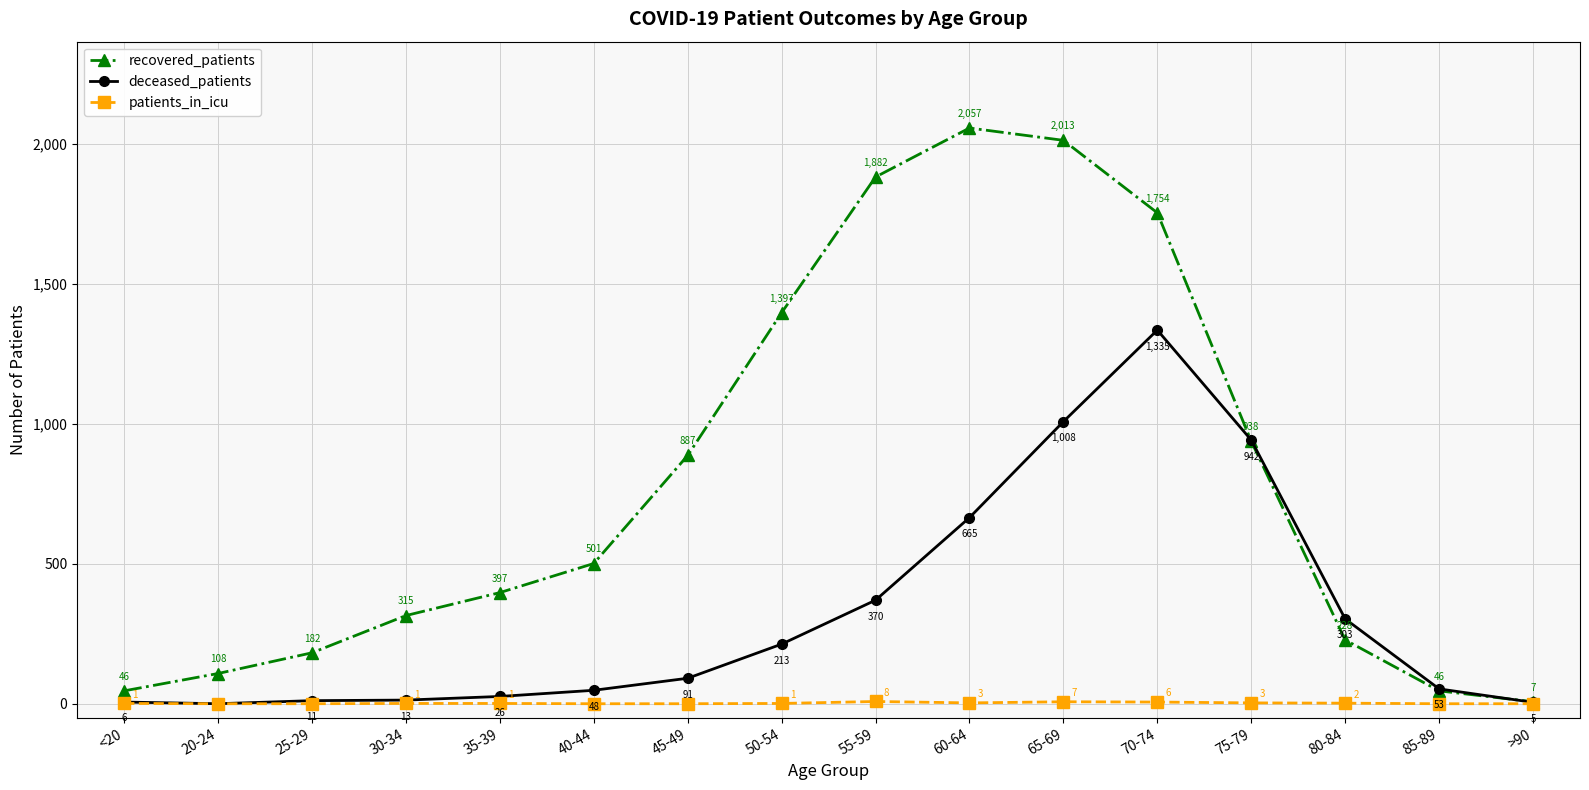

The value of deceased_patients at 40-44 is 48. True or false?

True